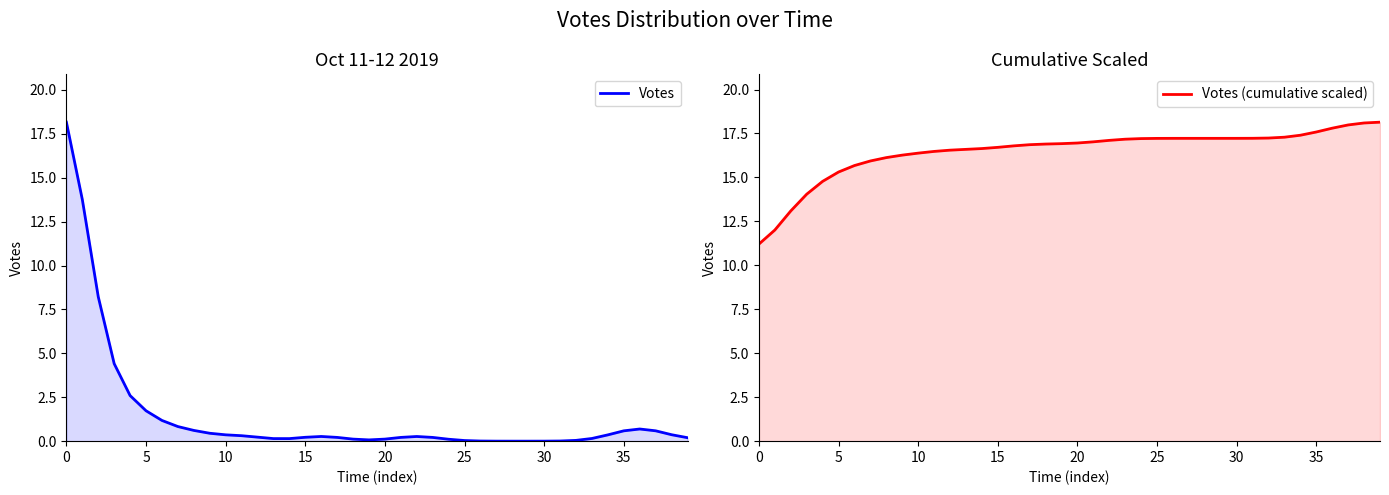

Rank the series by their maximum value, from lowest to highest.

Votes (cumulative scaled), Votes